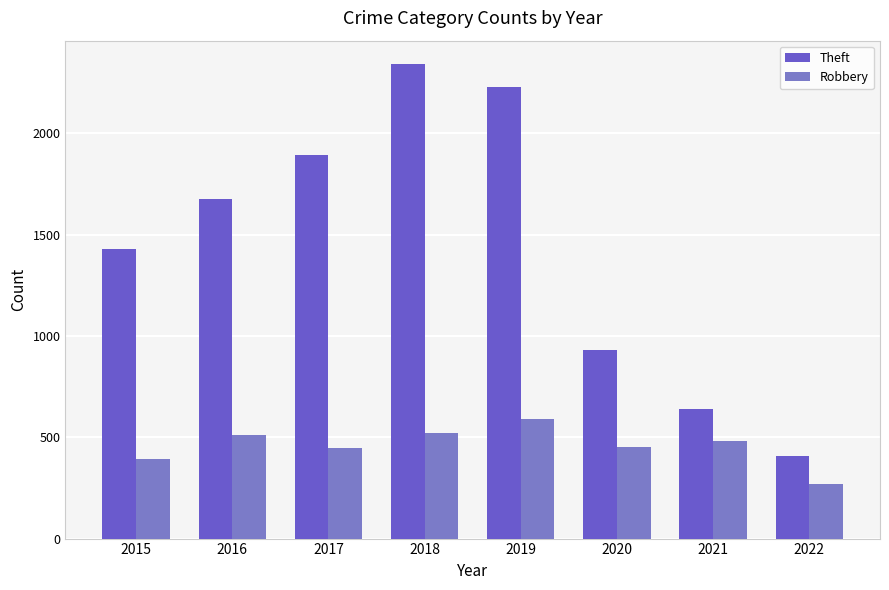

What is the difference between the Robbery values at 2016 and 2018?

9